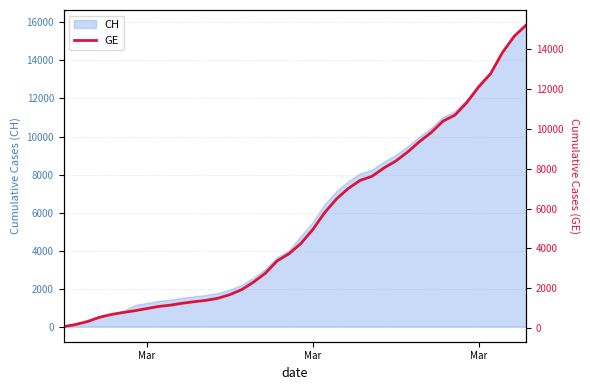

At which category does the chart reach its minimum across all series?

Mar